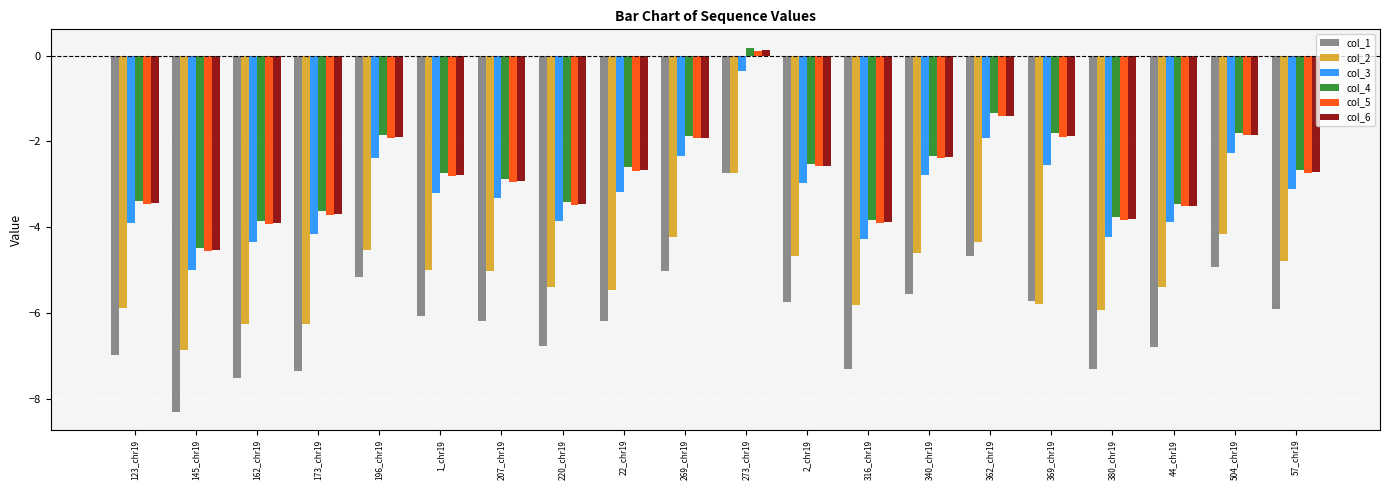

Is it true that col_1 equals -3.8 at 162_chr19?

False